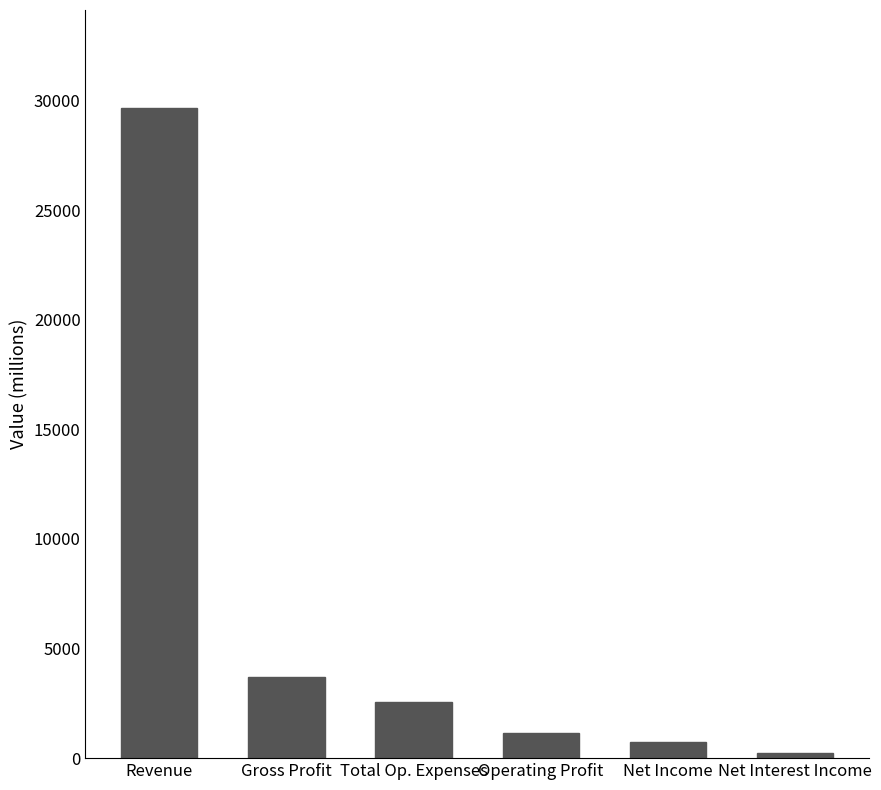

Approximately how many times larger is the value at Revenue compared to Gross Profit?

8.0